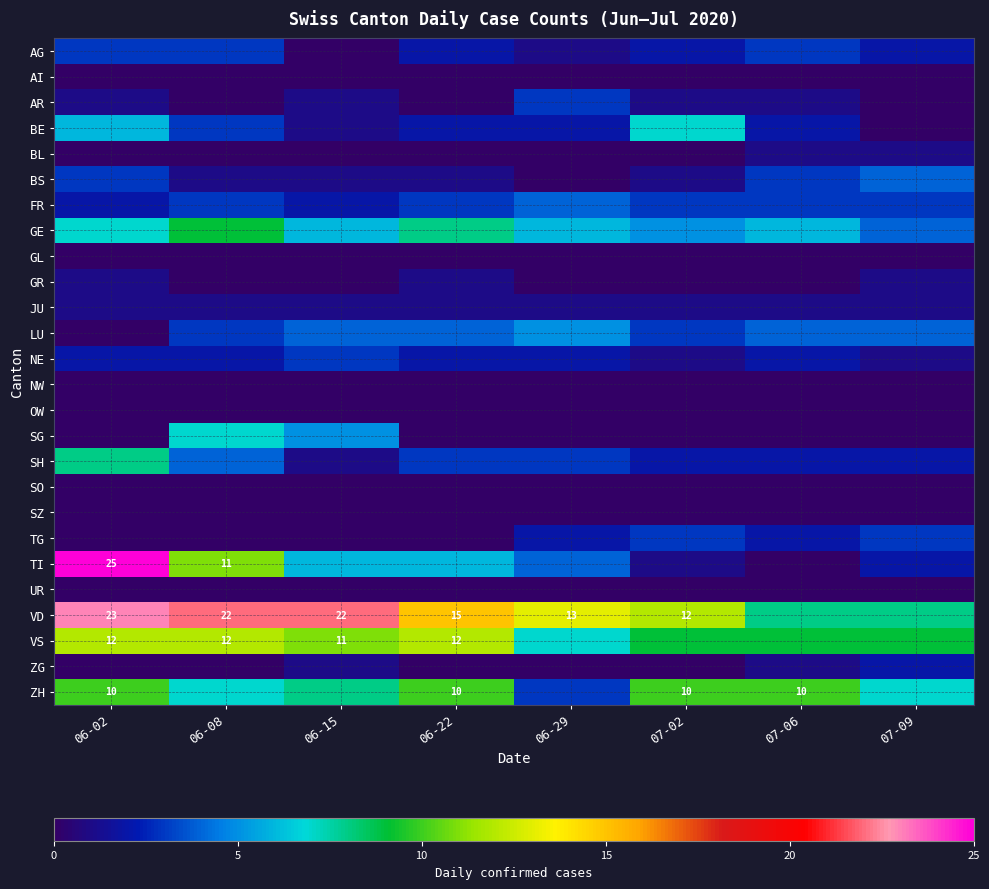

Rank the categories by NE value from lowest to highest.

07-02, 07-09, 06-02, 06-08, 06-22, 06-29, 07-06, 06-15